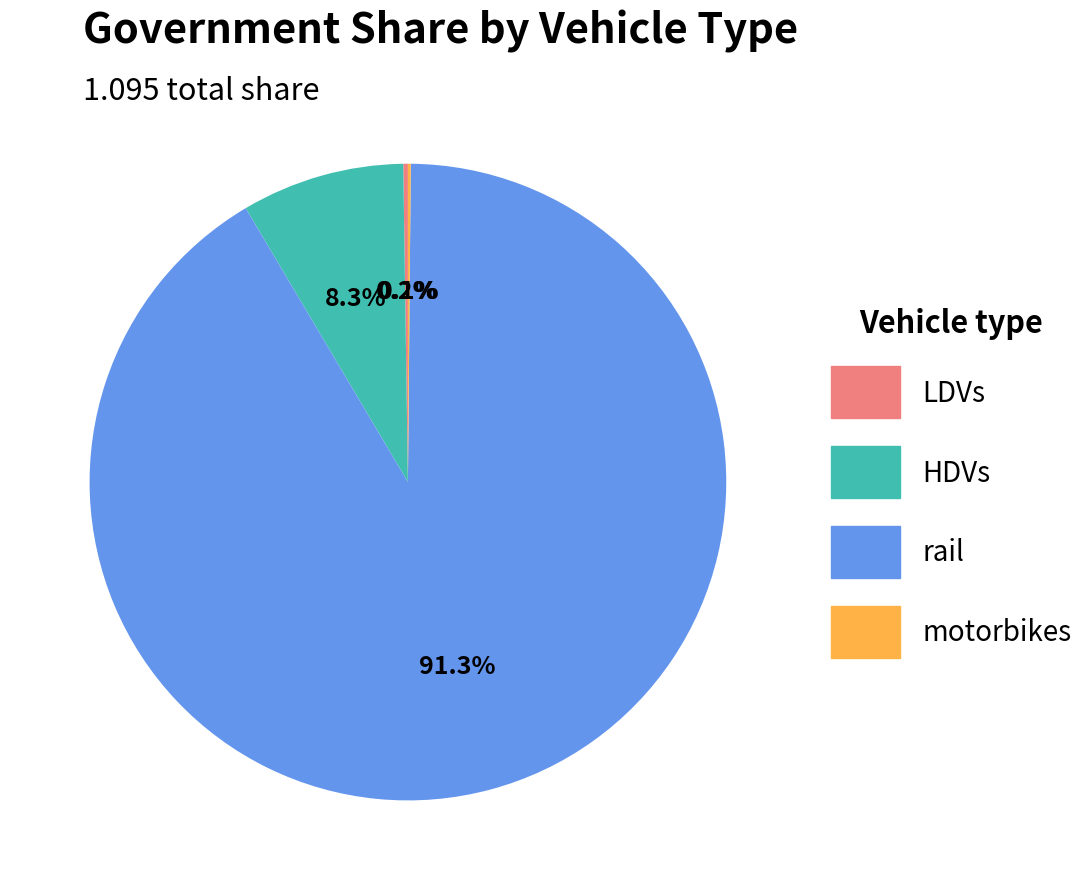

Is rail the majority of the pie?

Yes